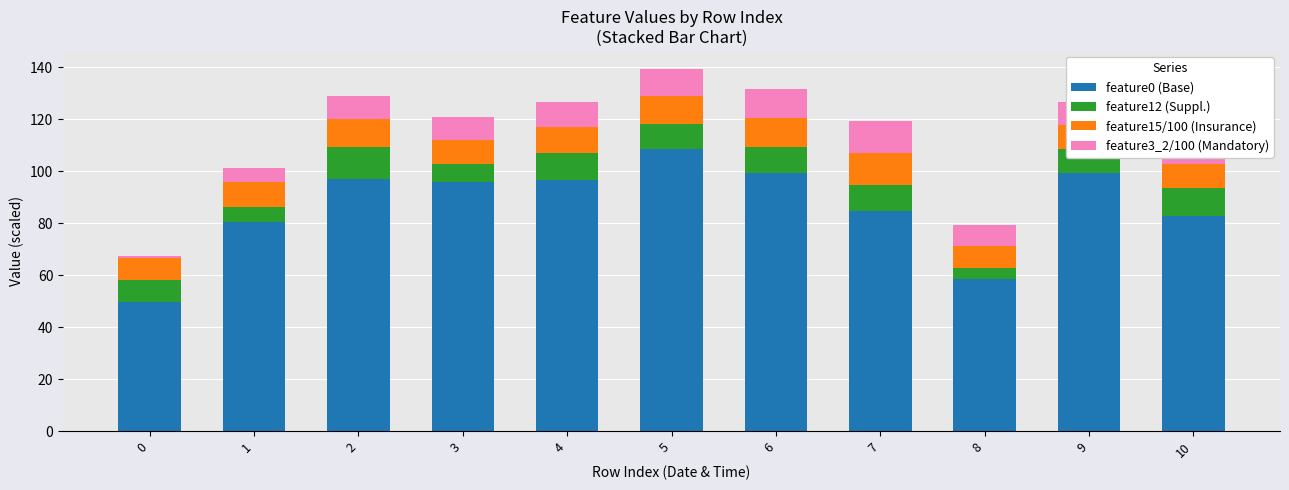

What is the total value across all series at 6?

131.7